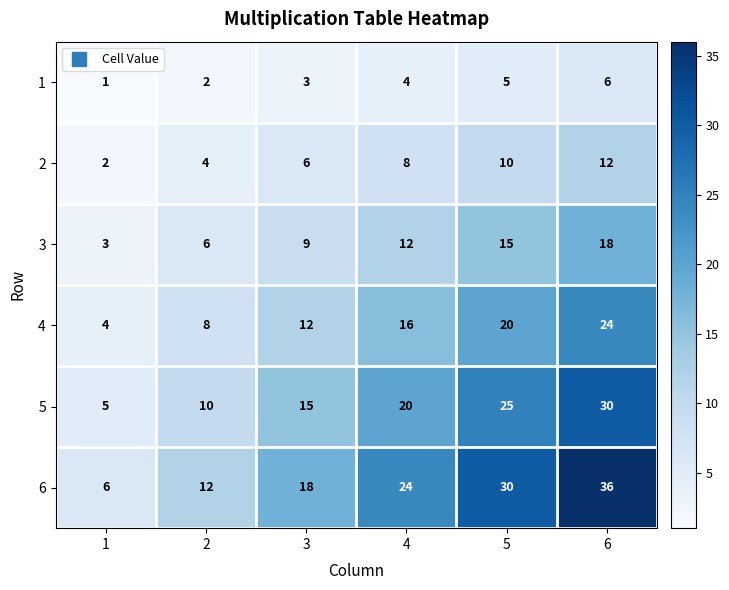

What is the maximum value shown in the chart?

36